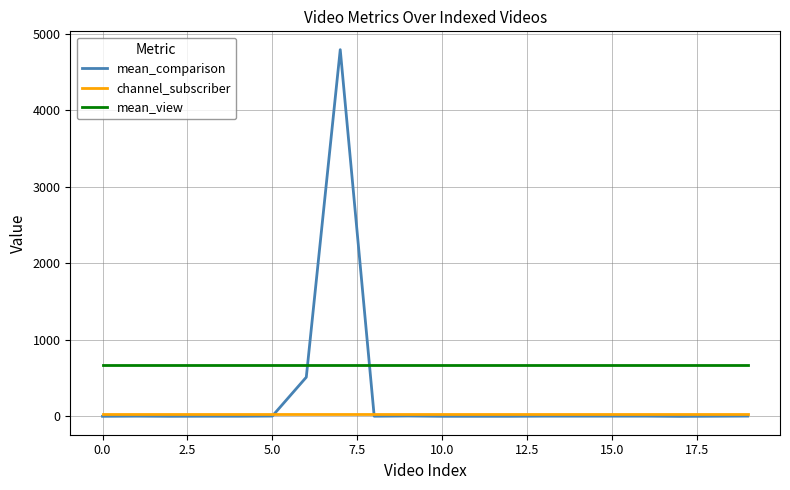

Which series has the largest total across all categories?

mean_view